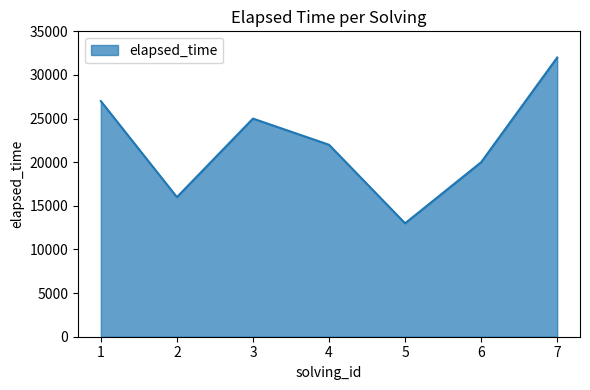

What is the approximate value at 2, to the nearest 50?

16000